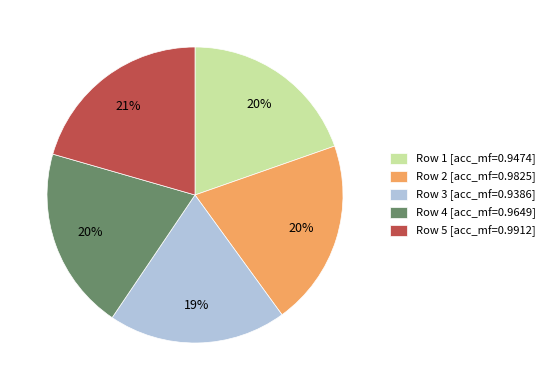

Which has a higher value, Row 5 [acc_mf=0.9912] or Row 4 [acc_mf=0.9649]?

Row 5 [acc_mf=0.9912]